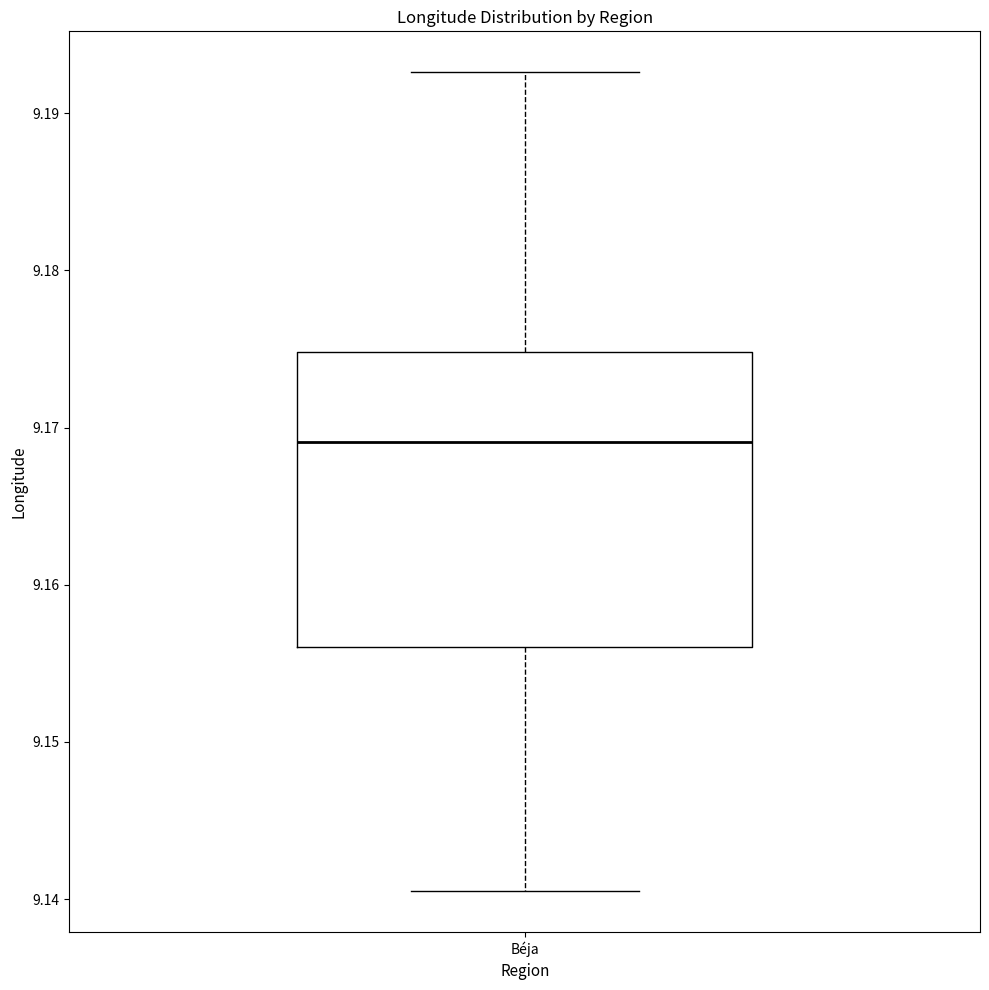

Transcribe this box plot: give where the median line is, the range the box spans, and where the two whiskers end, as read against the y-axis. The values are not printed on the chart, so give them approximately, as read against the axis.

median 9.169, box 9.156 to 9.175, whiskers 9.141 to 9.193